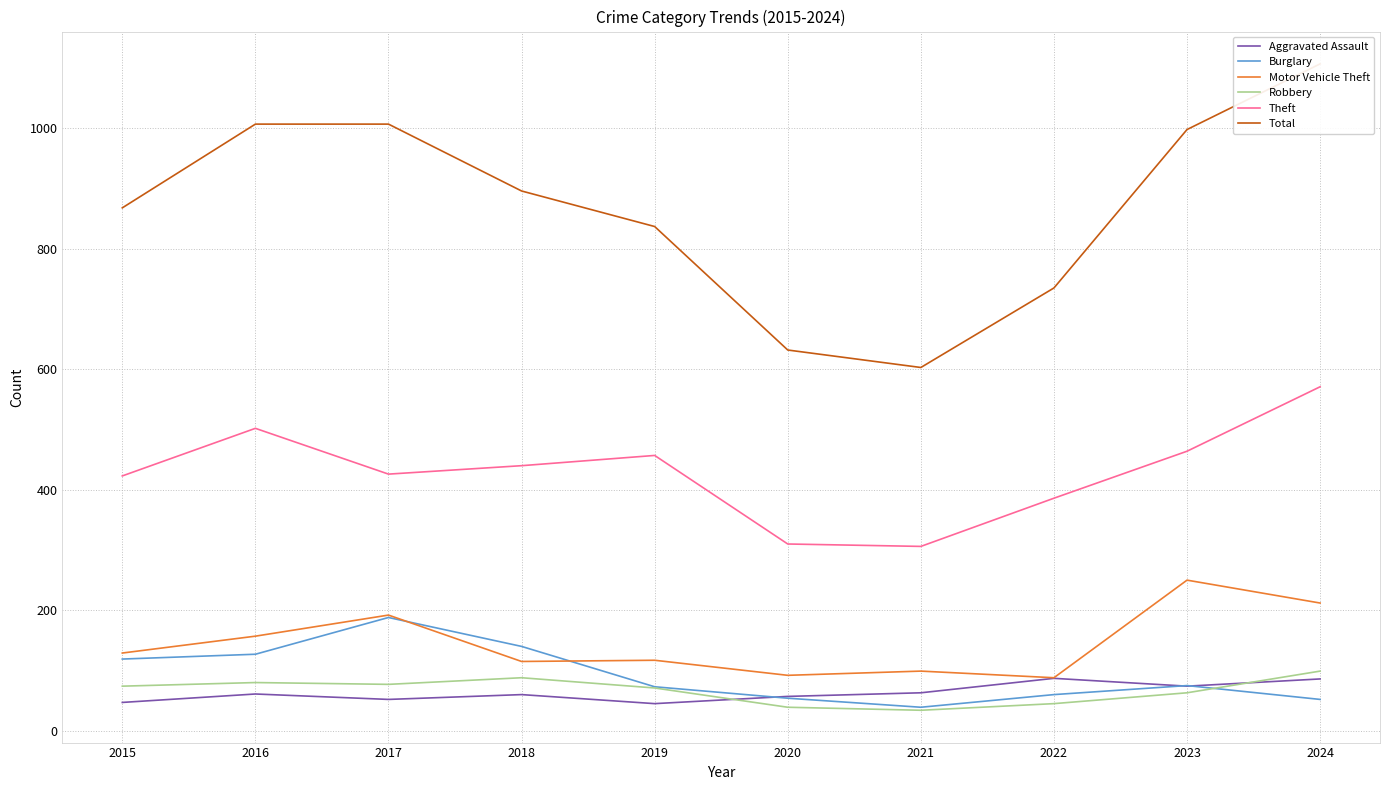

What is the value of the Robbery point at the 7th from the left?

34